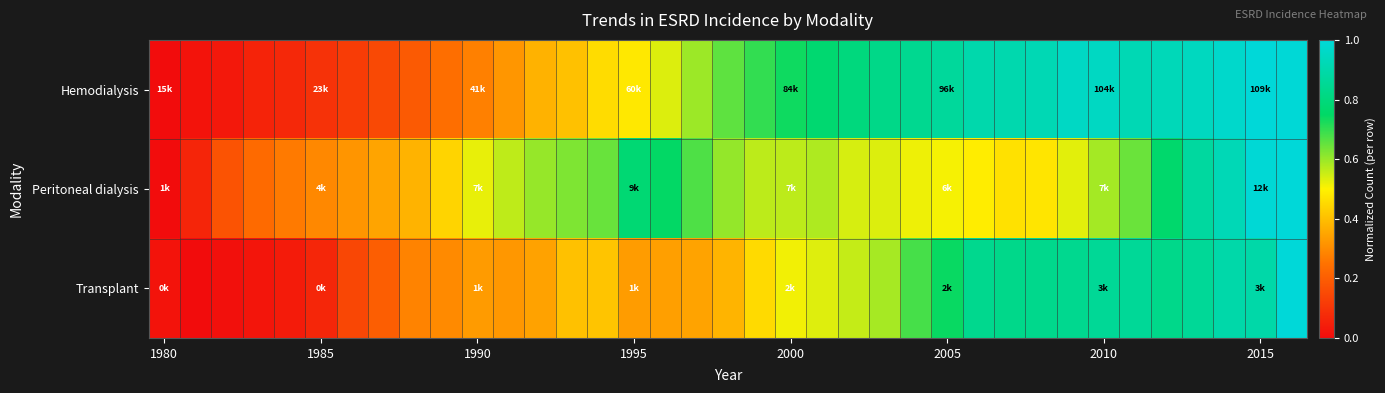

At which category does the chart reach its peak across all series?

2015